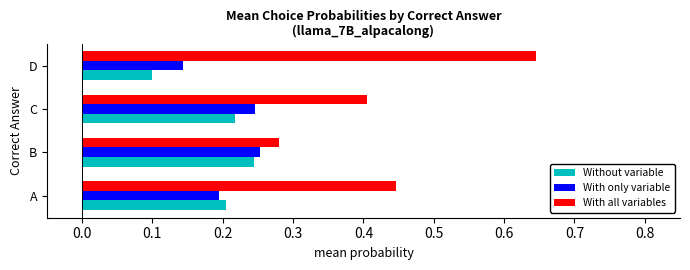

At which category does the chart reach its peak across all series?

D